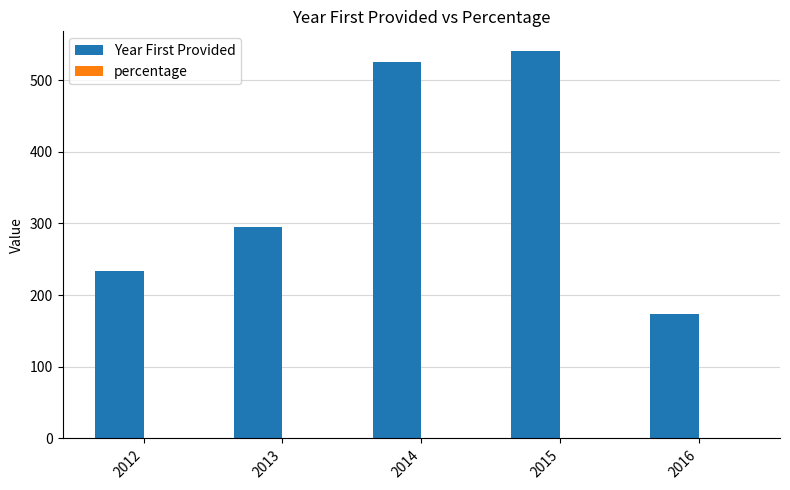

How many series are shown in this chart?

2